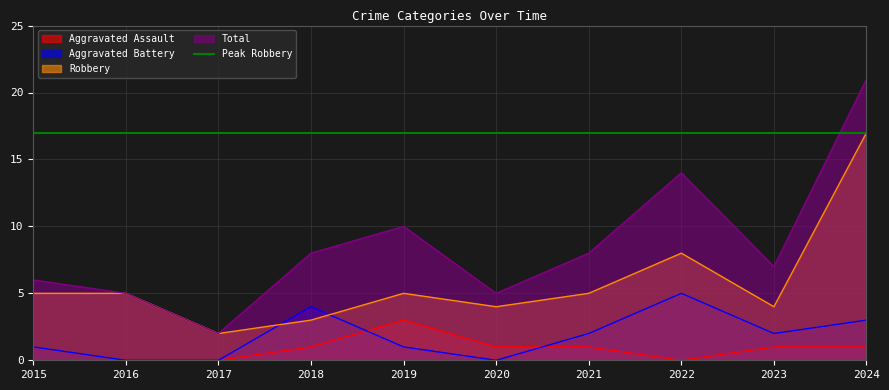

Reading left to right, transcribe all the data shown in this chart.

Aggravated Assault: 2015=0	2016=0	2017=0	2018=1	2019=3	2020=1	2021=1	2022=0	2023=1	2024=1
Aggravated Battery: 2015=1	2016=0	2017=0	2018=4	2019=1	2020=0	2021=2	2022=5	2023=2	2024=3
Robbery: 2015=5	2016=5	2017=2	2018=3	2019=5	2020=4	2021=5	2022=8	2023=4	2024=17
Total: 2015=6	2016=5	2017=2	2018=8	2019=10	2020=5	2021=8	2022=14	2023=7	2024=21